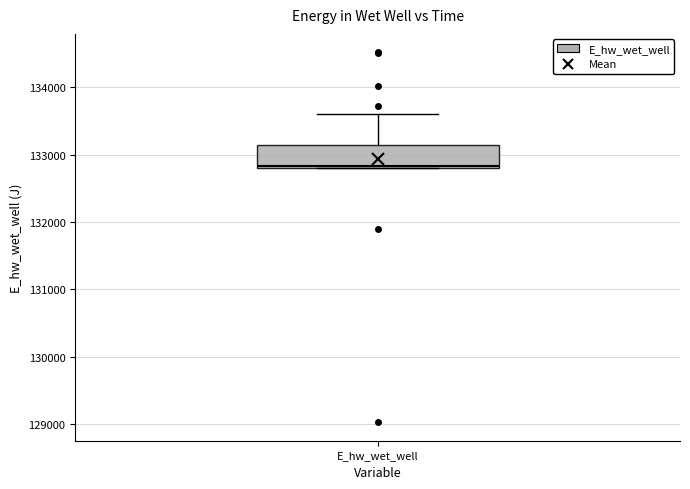

Read this box plot against the y-axis: the position of the median line, the range covered by the box, and the ends of both whiskers. The values are not printed on the chart, so give them approximately, as read against the axis.

median 132800, box 132800 to 133100, whiskers 132800 to 133600